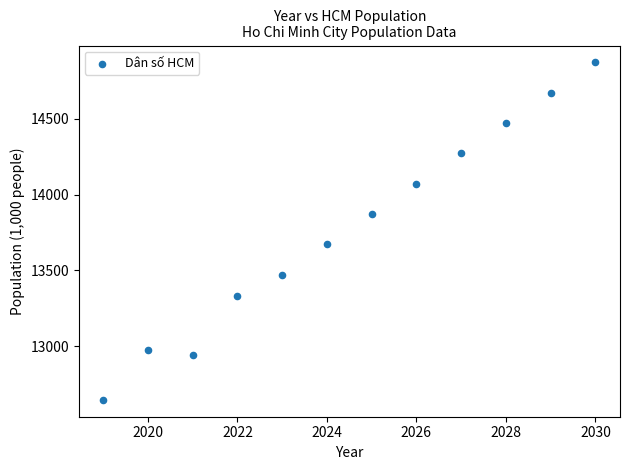

What Y value in the scatter plot is closest to 13758?

13672.0